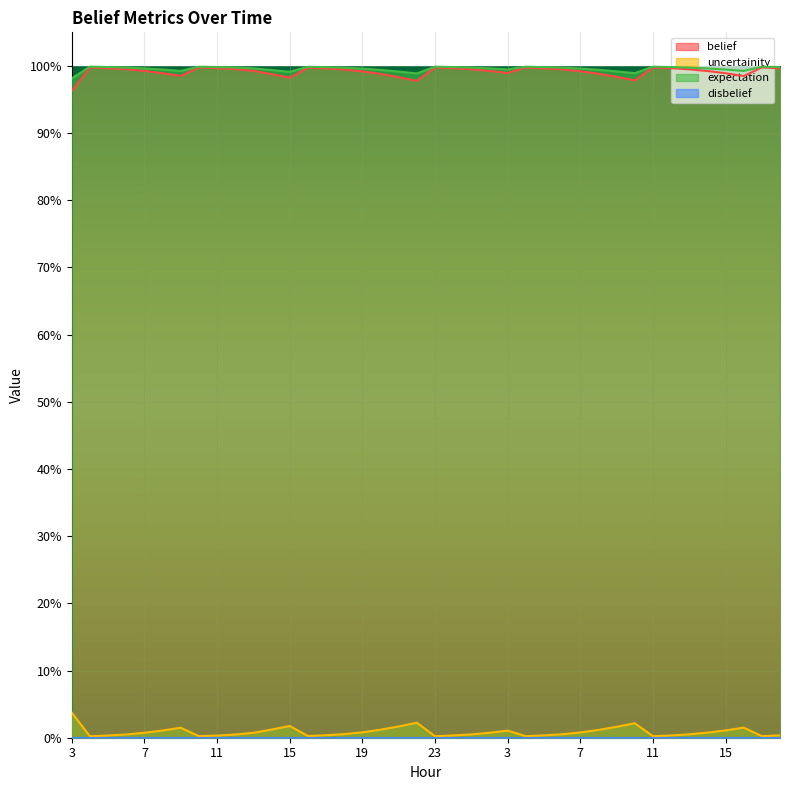

How many data points does each series have?

40